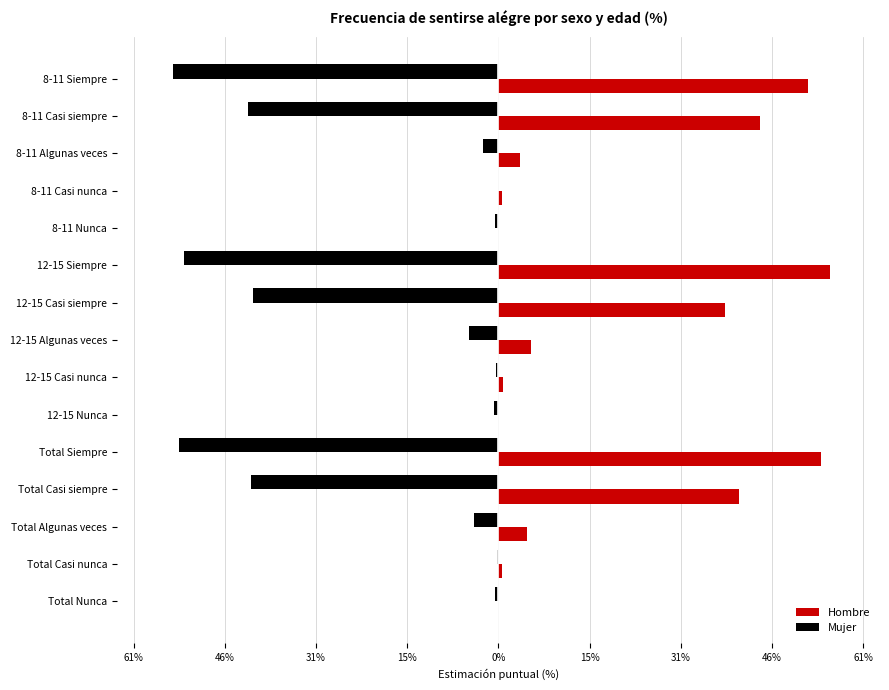

What are all the series names shown in the legend?

Hombre, Mujer